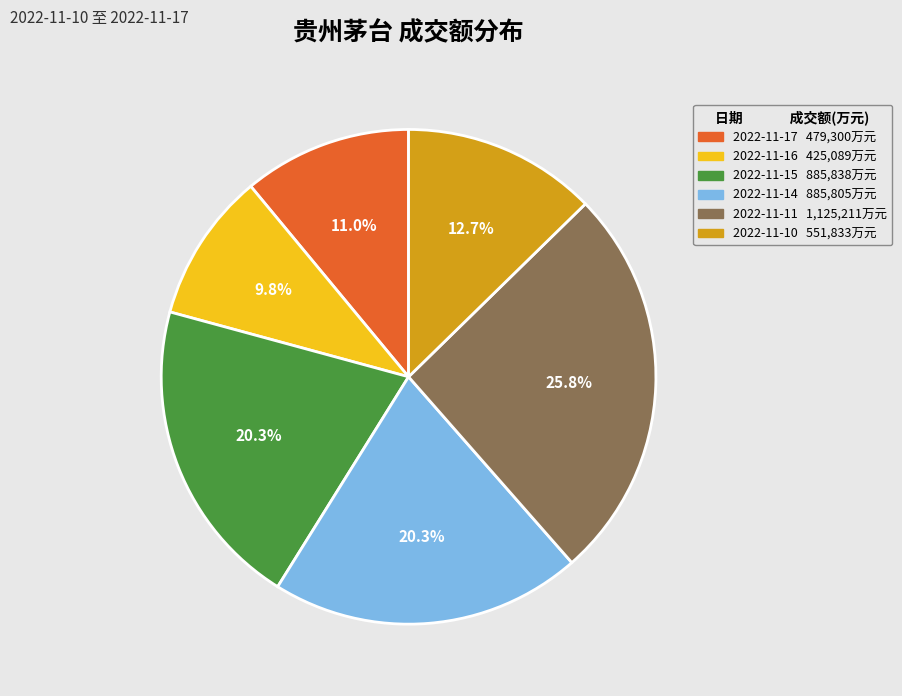

Is there a majority slice in this chart?

No